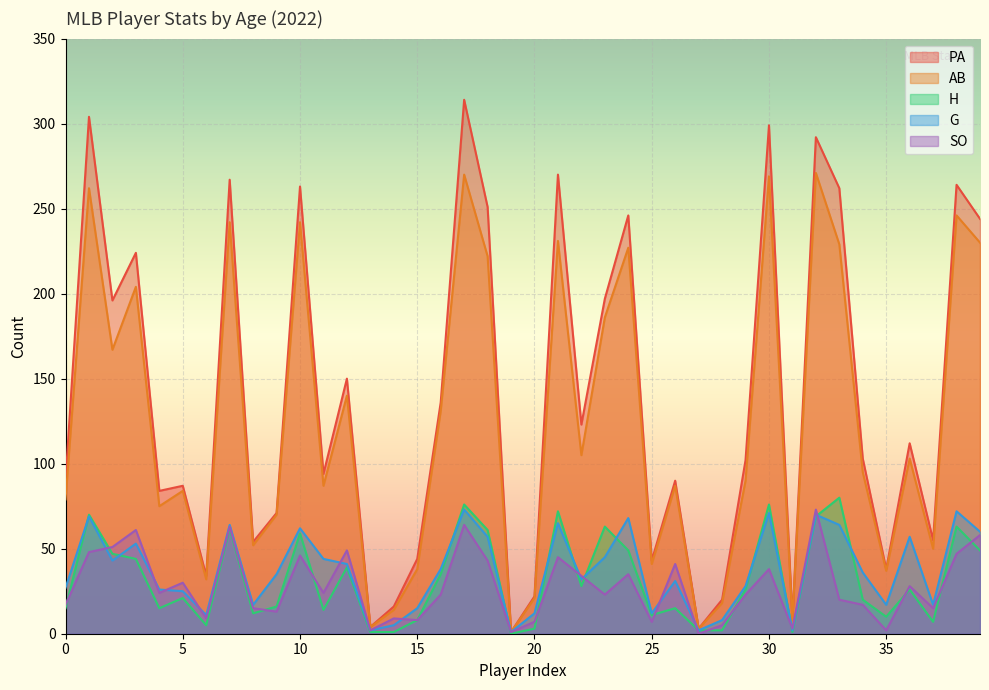

What are all the series names shown in the legend?

PA, AB, H, G, SO